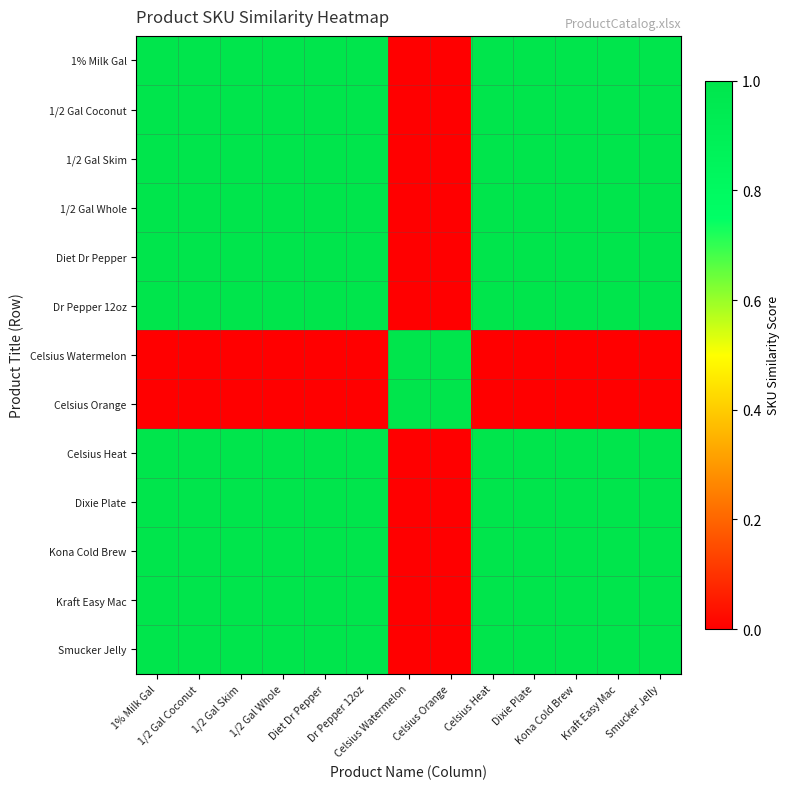

What is the total value across all series at Celsius Orange?

2.0